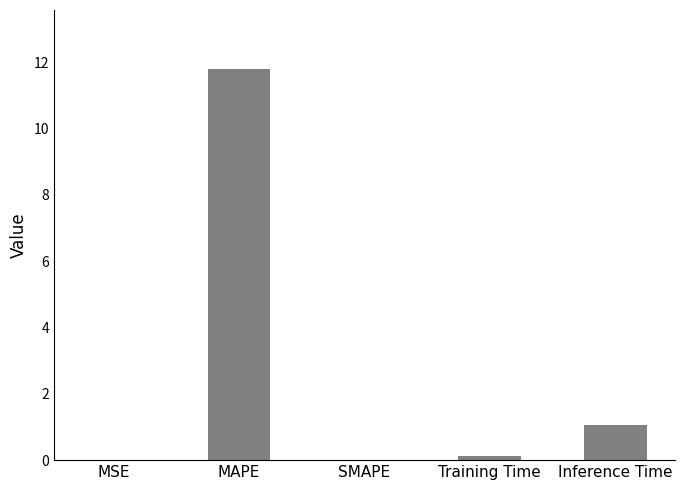

What is the sum of the values at Inference Time and SMAPE?

1.1